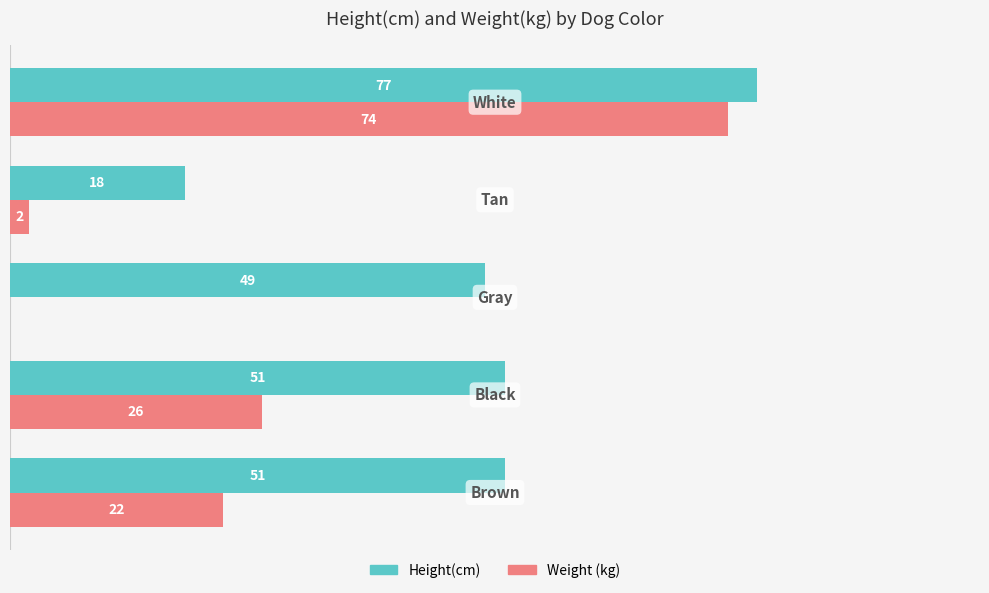

Which series has the largest total across all categories?

Height(cm)